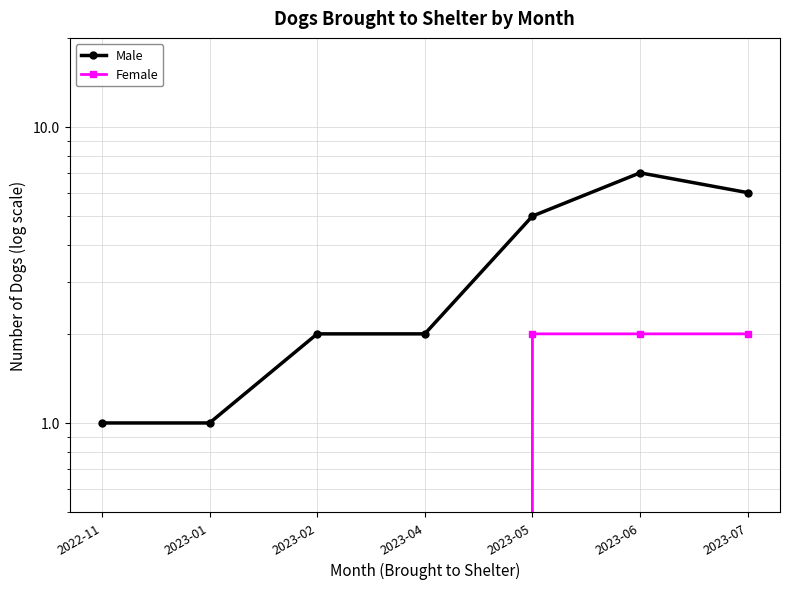

Which series has the widest spread of values?

Male